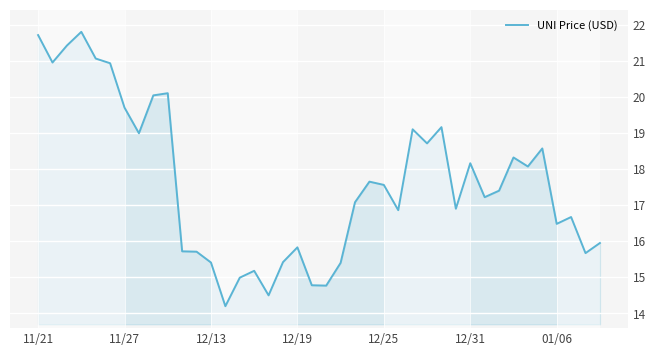

What is the greatest value displayed?

21.8